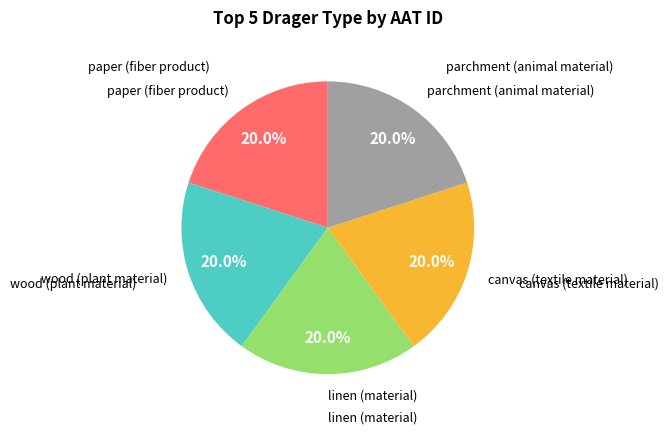

Is there a majority slice in this chart?

No